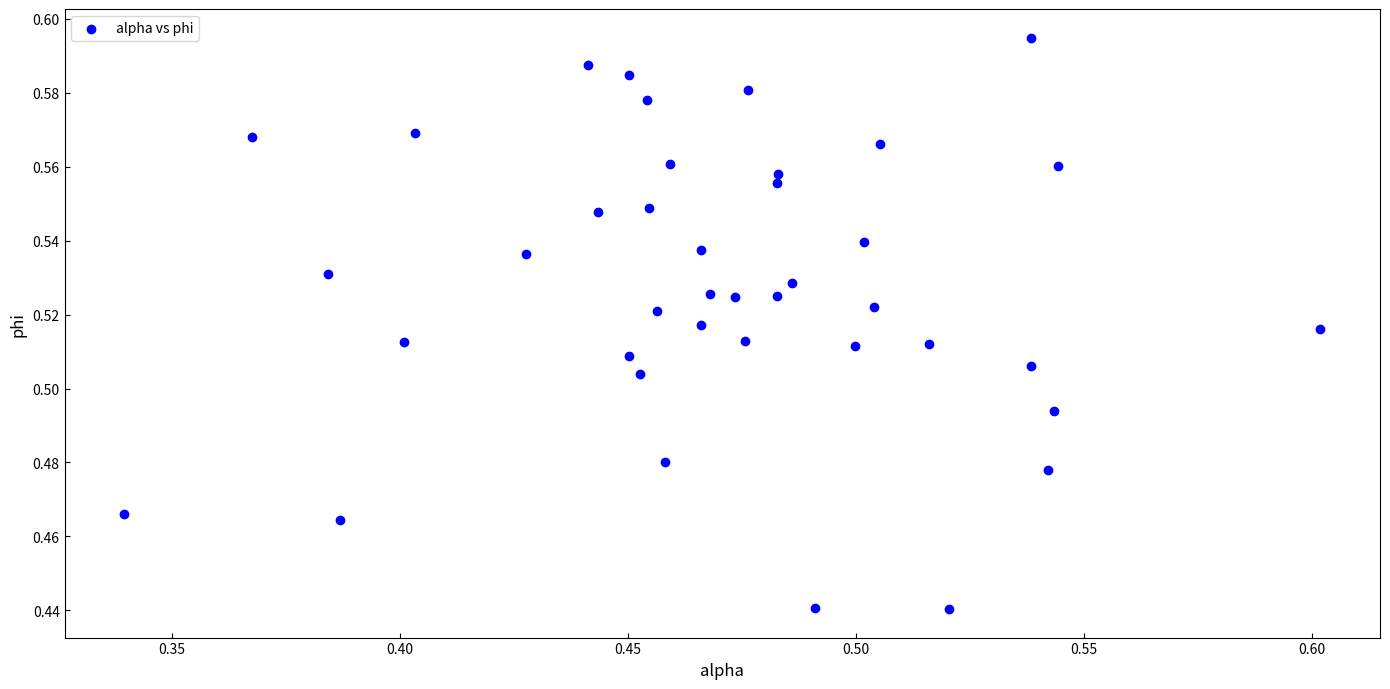

What is the range of X values (max minus min)?

0.3